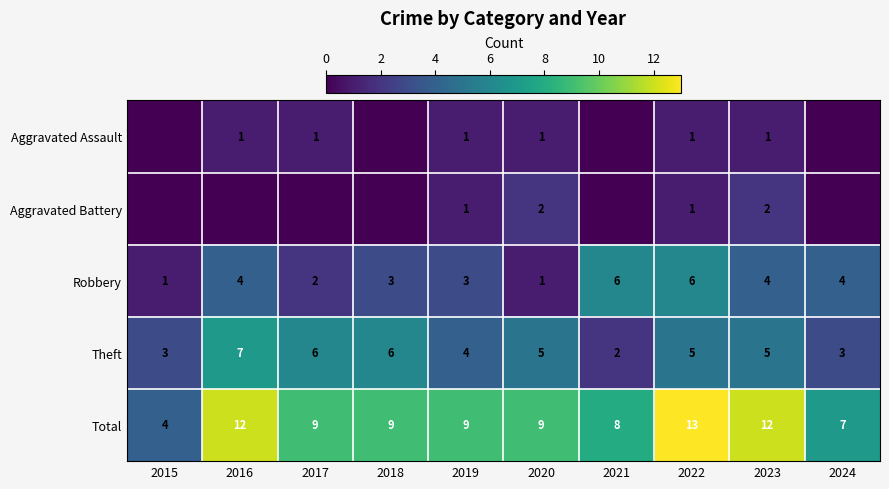

Rank the series by their maximum value, from highest to lowest.

Total, Theft, Robbery, Aggravated Battery, Aggravated Assault